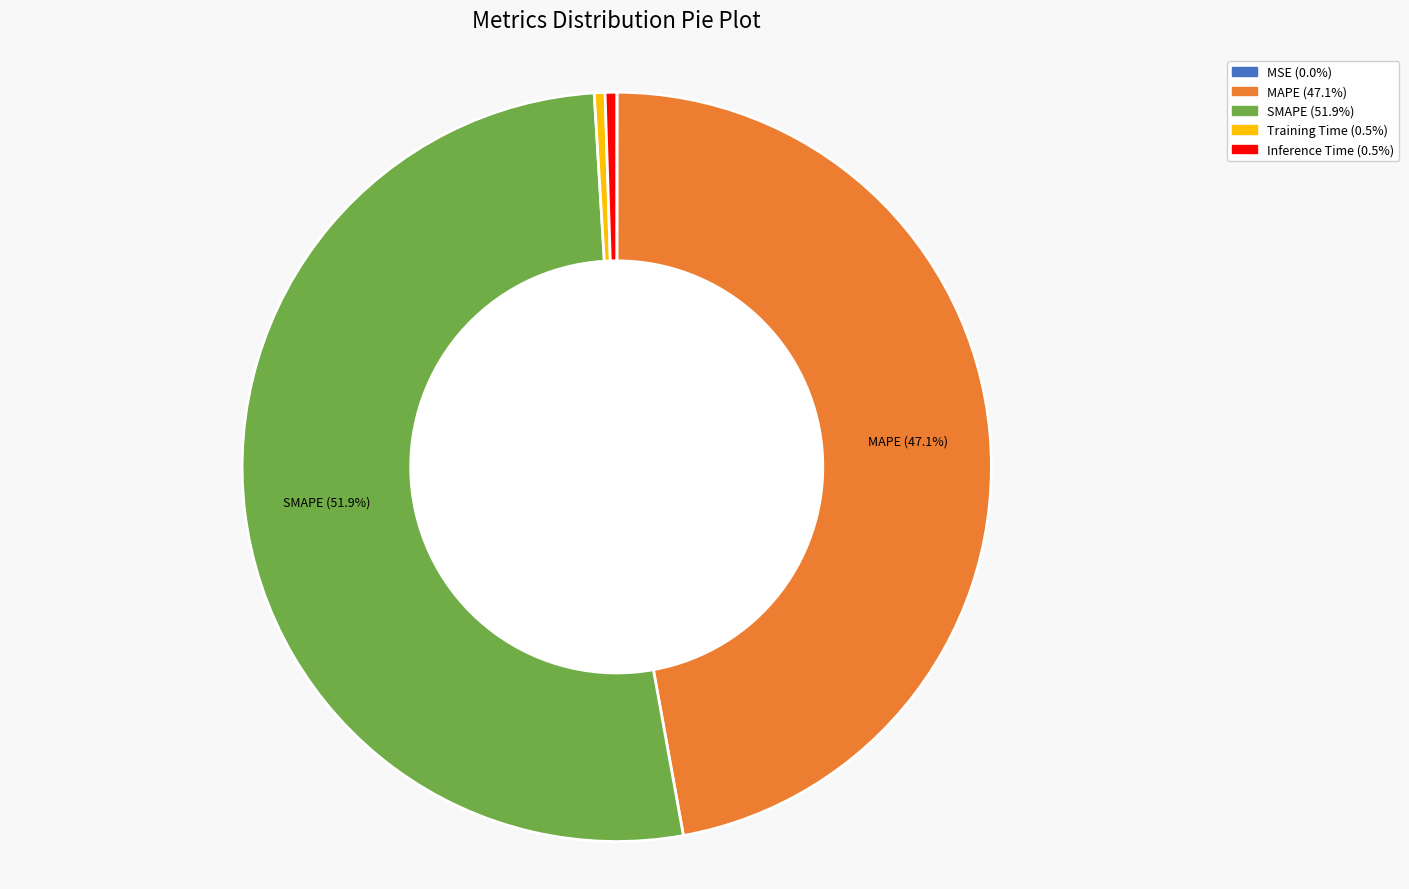

To the nearest percent, what is the combined percentage of Training Time and Inference Time?

1%